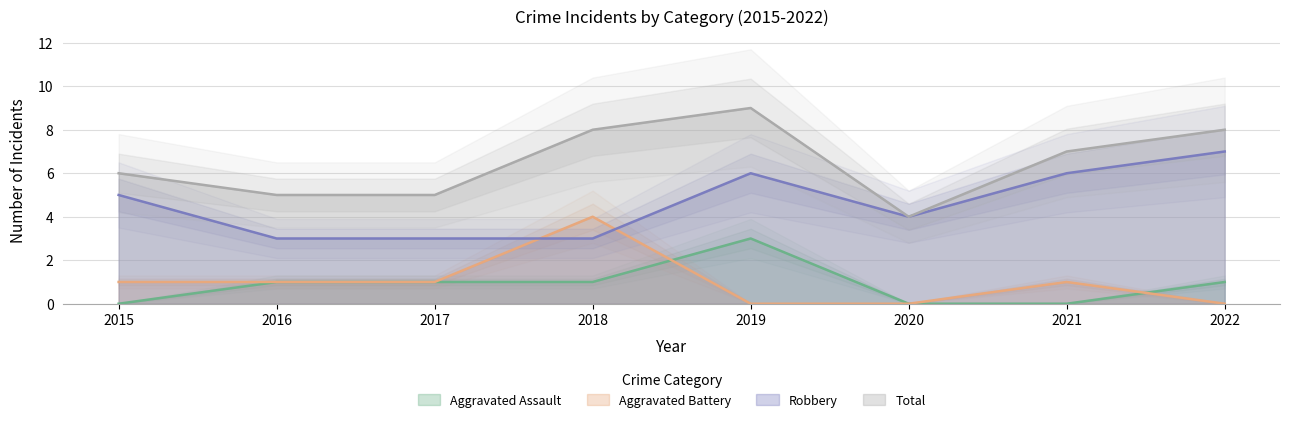

List the labels in order of Total value, largest first.

2019, 2018, 2022, 2021, 2015, 2016, 2017, 2020